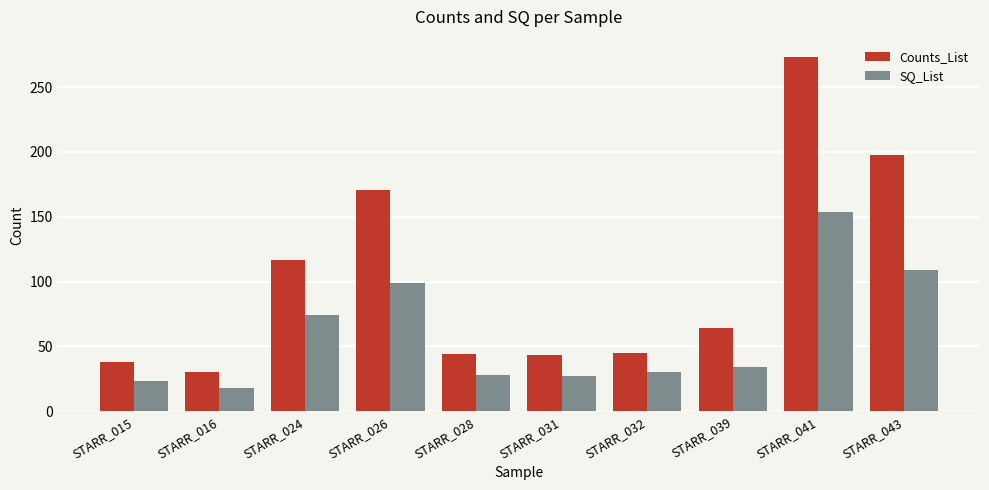

At which category is the sum across all series the highest?

STARR_041